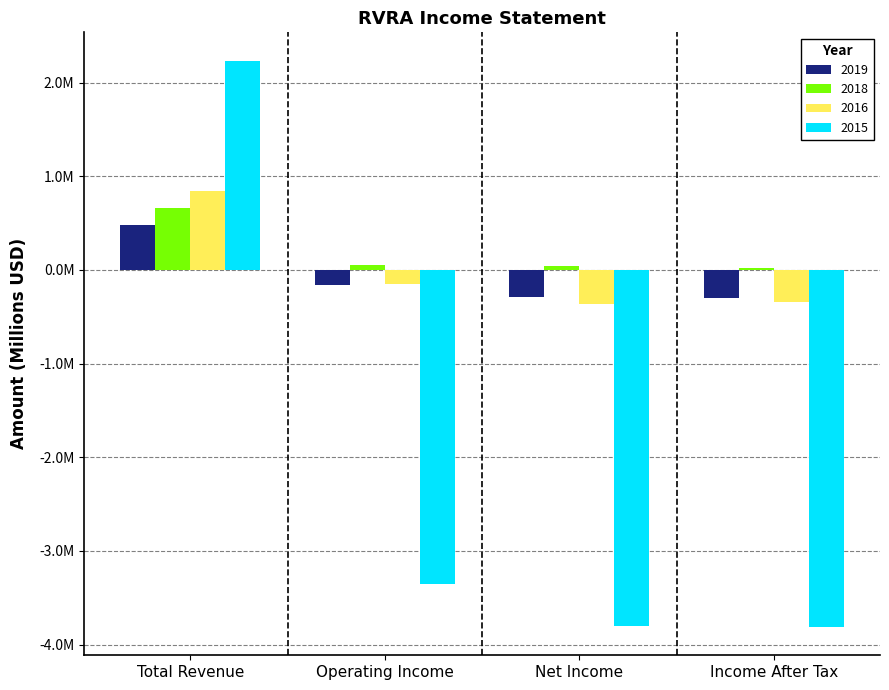

At which label does 2018 reach its peak?

Total Revenue